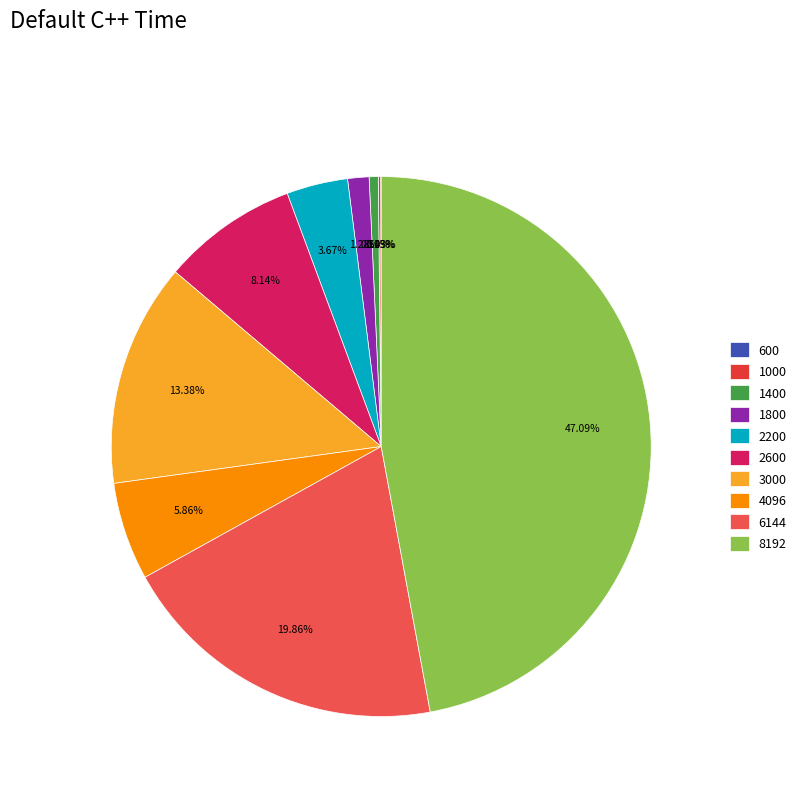

What is the change in value from 1400 to 4096?

+24.8